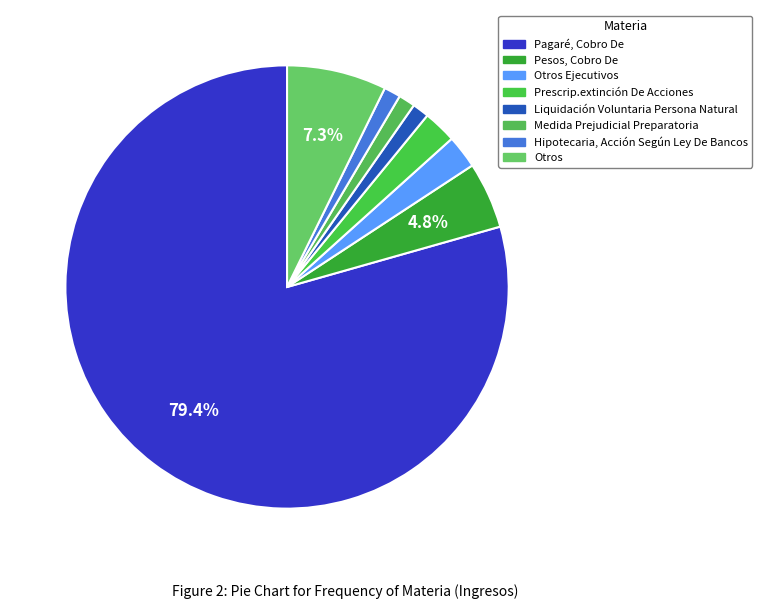

Rank the categories by value from highest to lowest.

Pagaré, Cobro De, Otros, Pesos, Cobro De, Otros Ejecutivos, Prescrip.extinción De Acciones, Liquidación Voluntaria Persona Natural, Medida Prejudicial Preparatoria, Hipotecaria, Acción Según Ley De Bancos